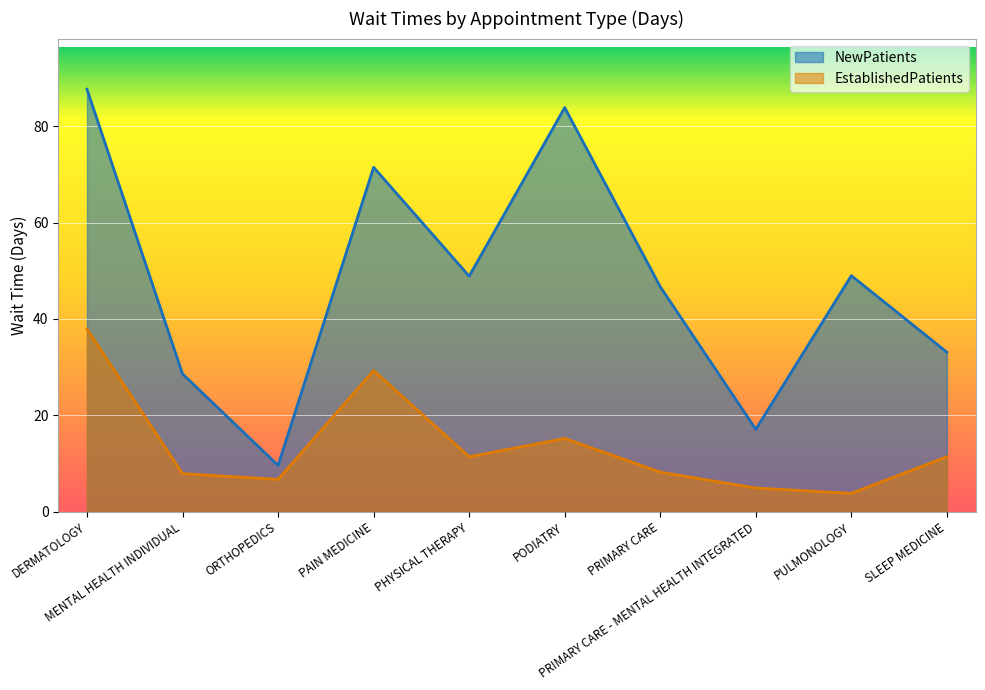

The EstablishedPatients series shows 19.0 at PHYSICAL THERAPY. True or false?

False